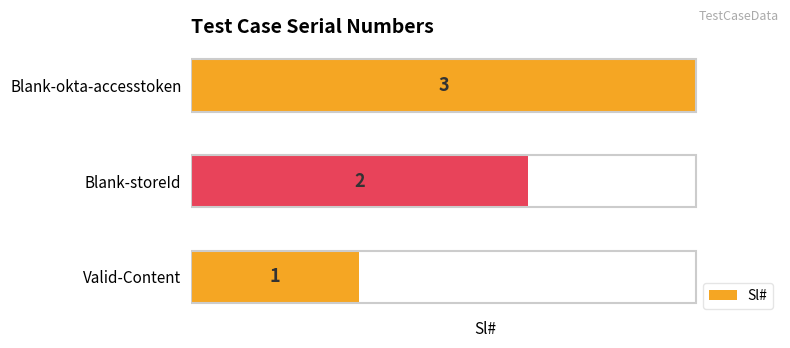

How many data points are less than 2?

1